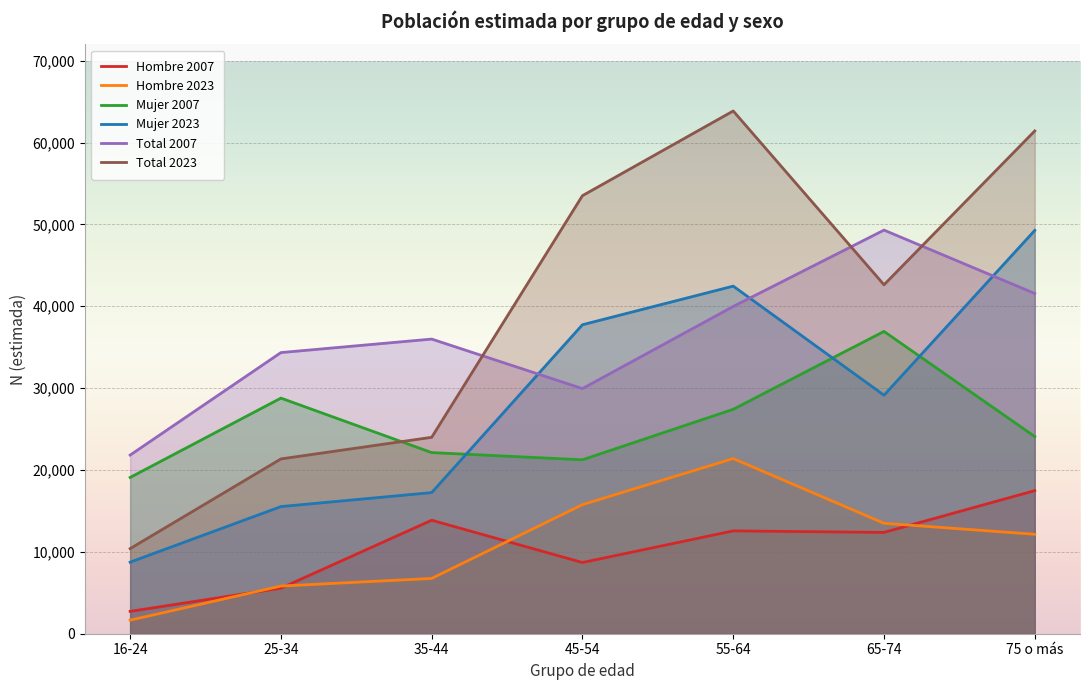

List the labels in order of Total 2007 value, largest first.

65-74, 75 o más, 55-64, 35-44, 25-34, 45-54, 16-24